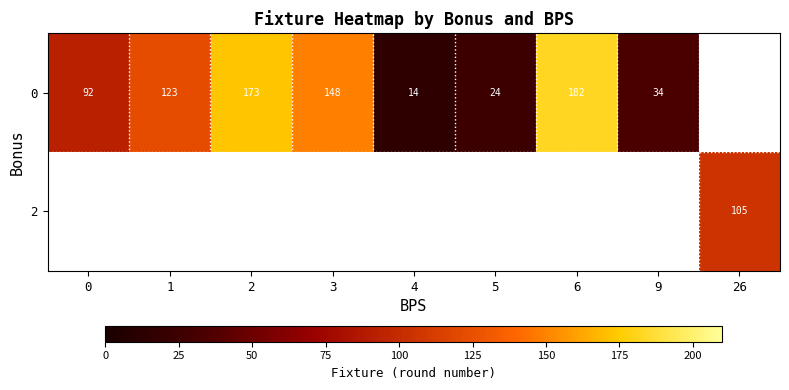

The value of 2 at 26 is 173.5. True or false?

False